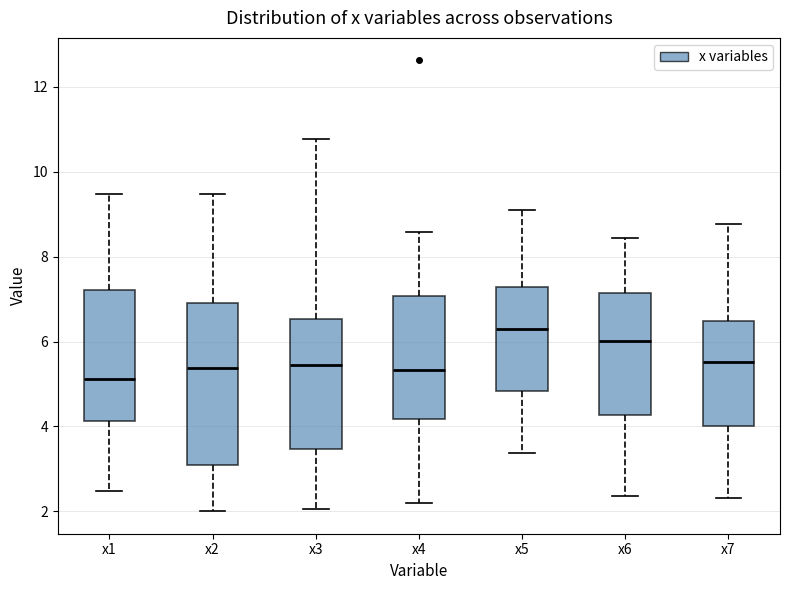

Where is the lower edge of the box for x3 on the y-axis? The values are not printed on the chart, so give them approximately, as read against the axis.

3.4